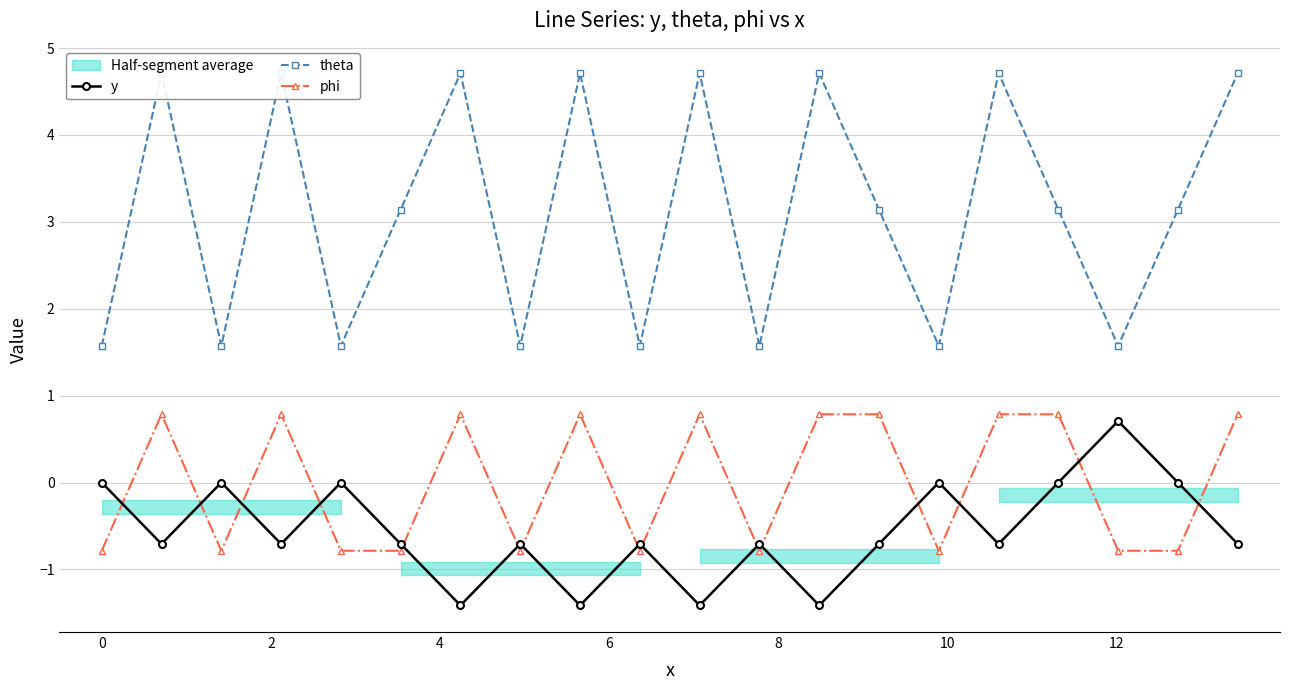

True or false: theta and phi cross at least once.

False